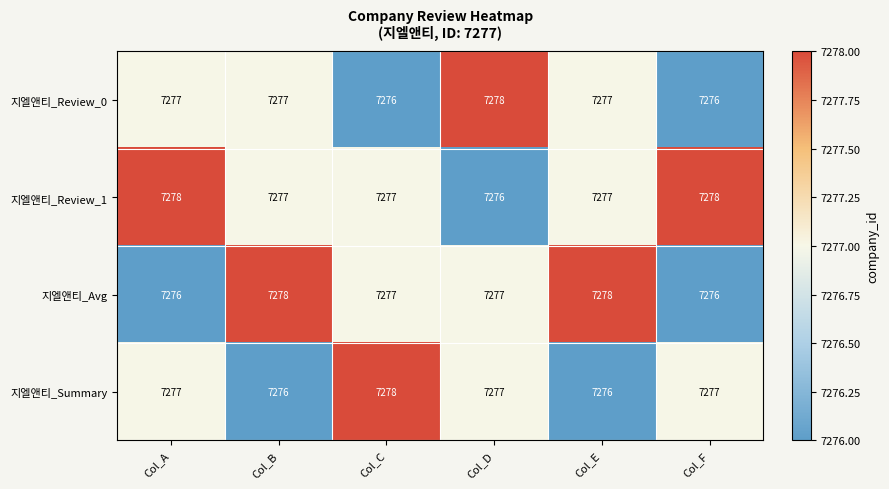

Which series has the largest total across all categories?

지엘앤티_Review_1